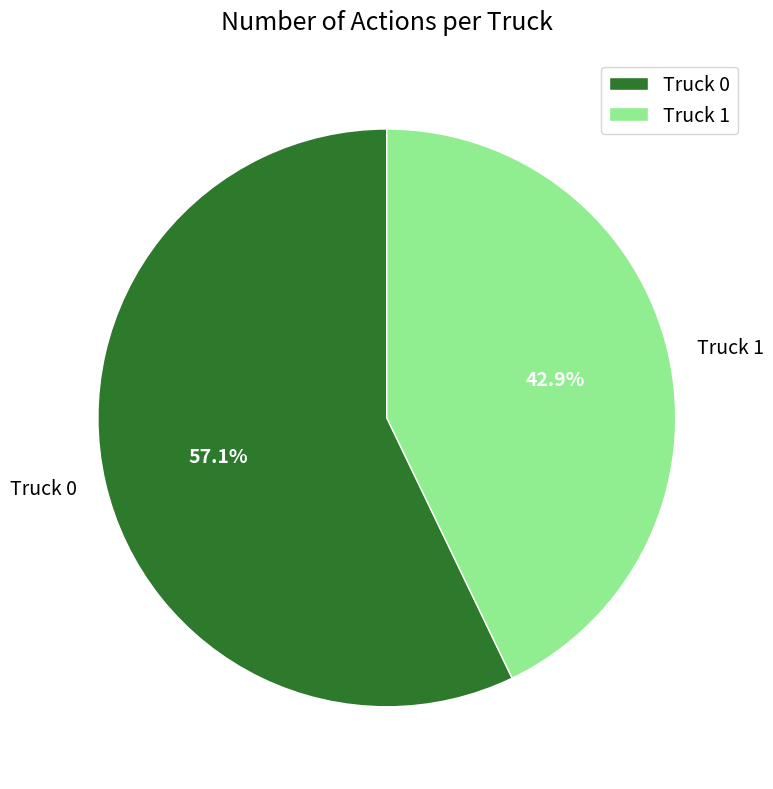

Count the number of slices in the pie.

2